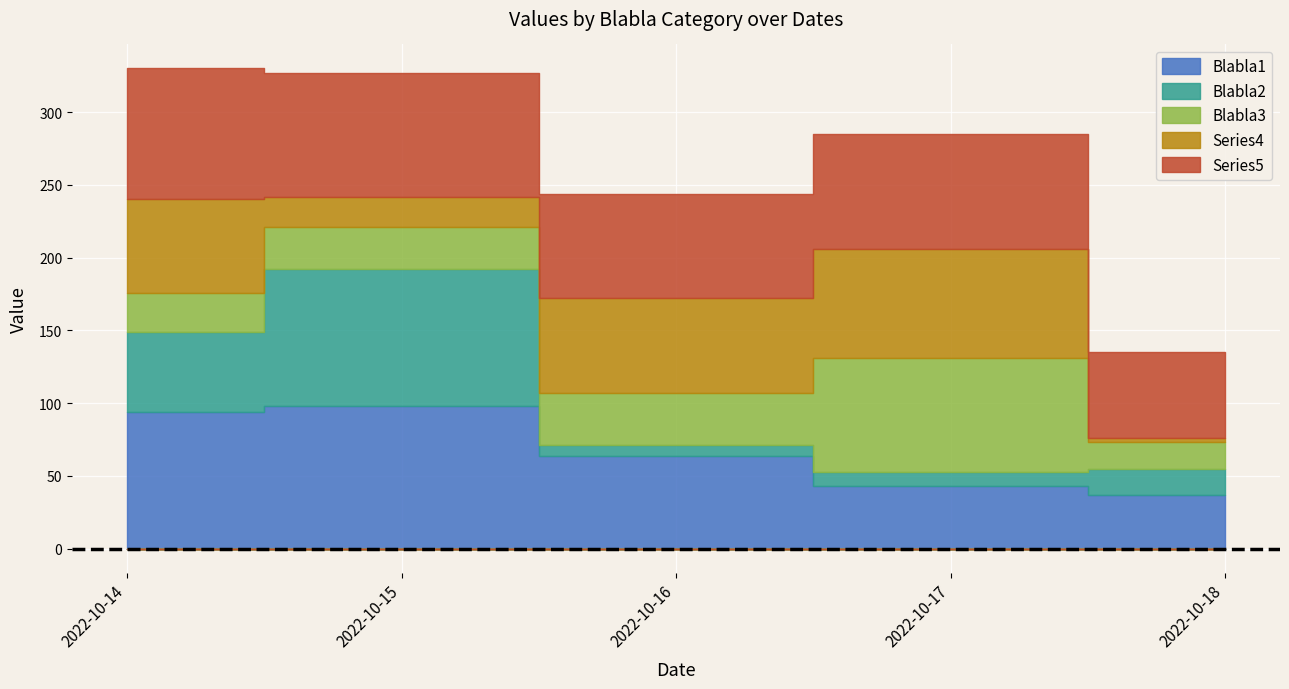

Count the number of data series in this chart.

5